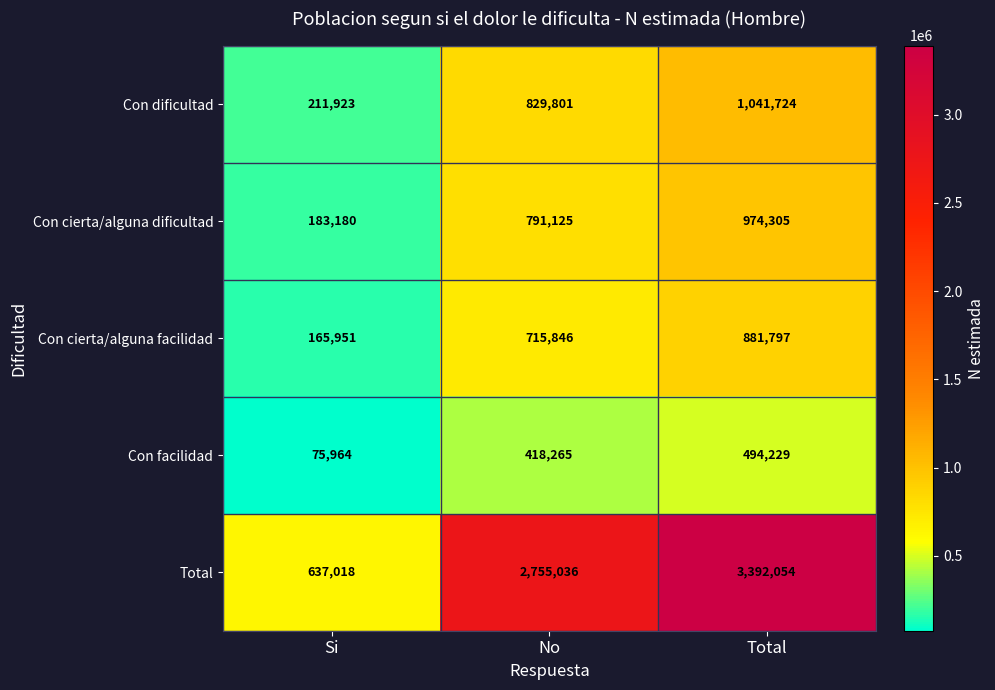

Count the Con facilidad values in the range 75964 to 494229.

3